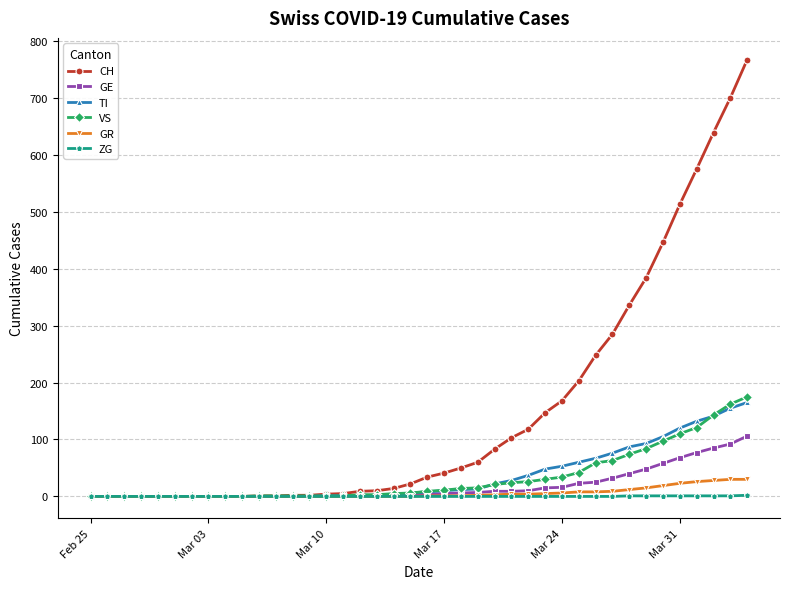

After their last crossing, which series has the higher values: VS or TI?

VS